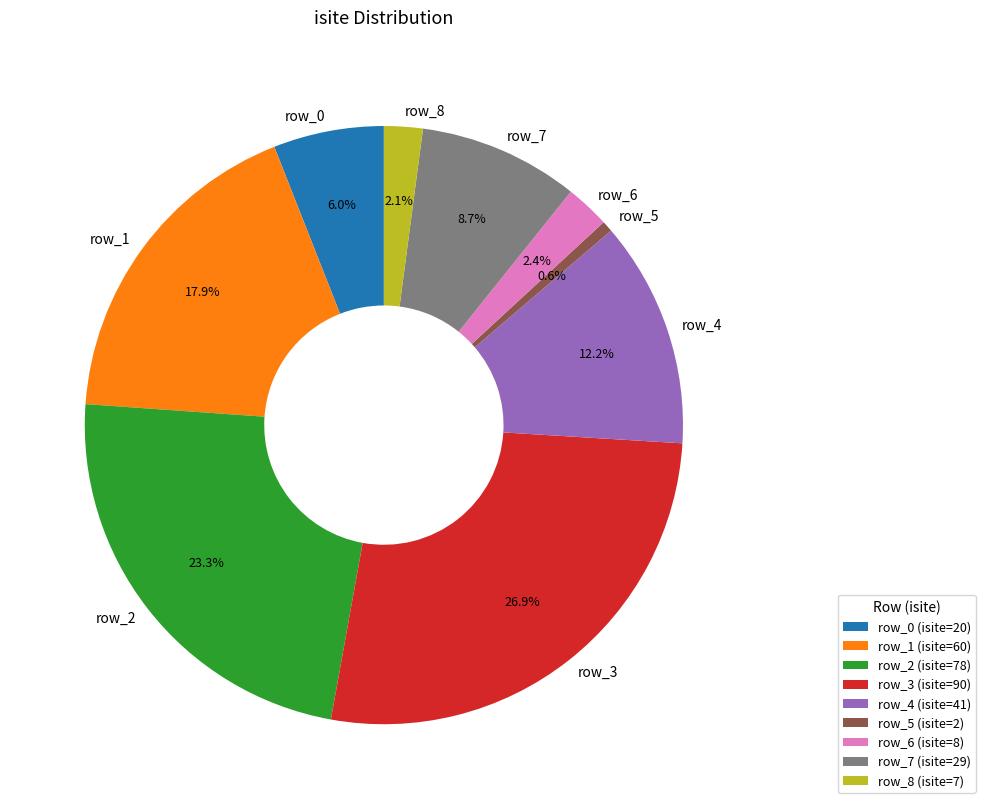

Between row_7 and row_8, which is larger?

row_7